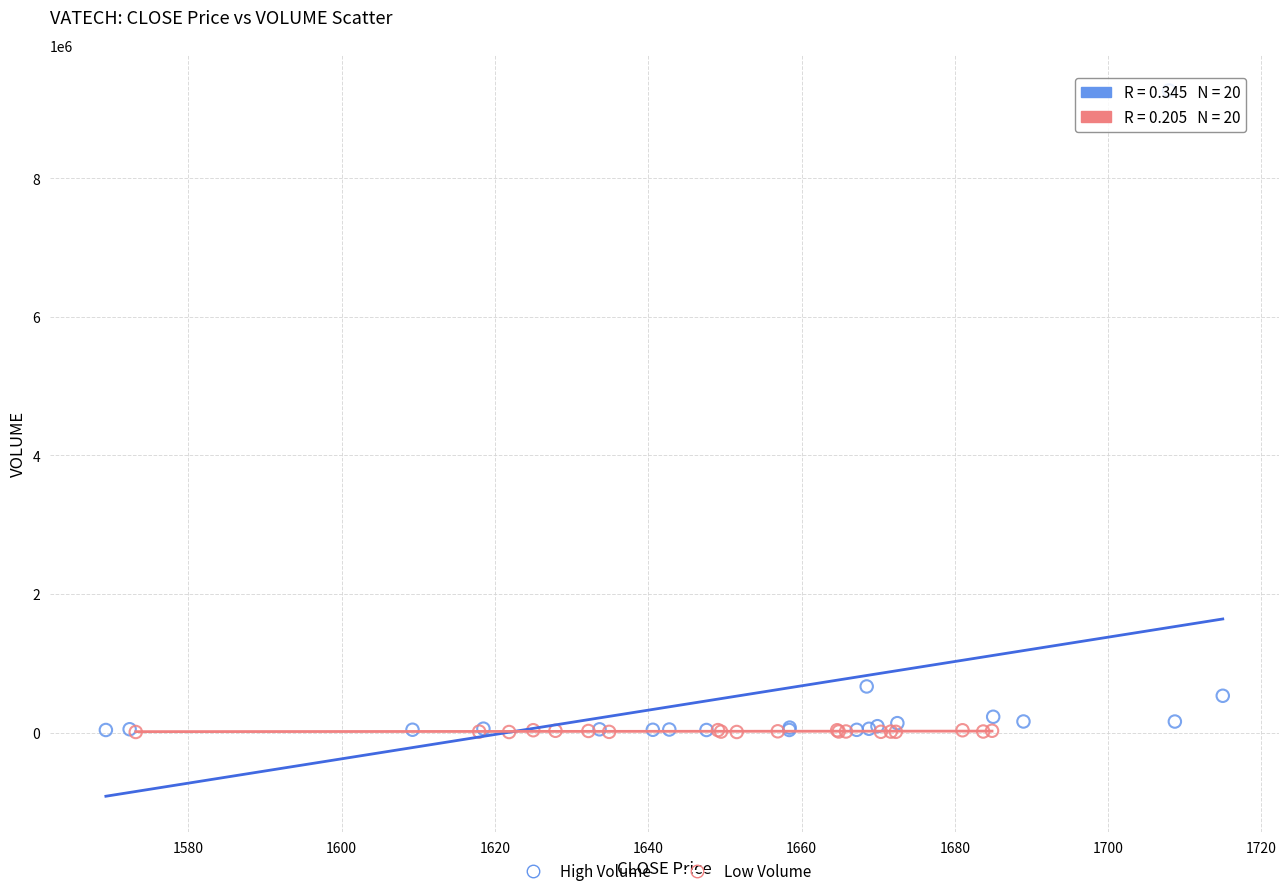

Which series contains the highest Y value?

High Volume